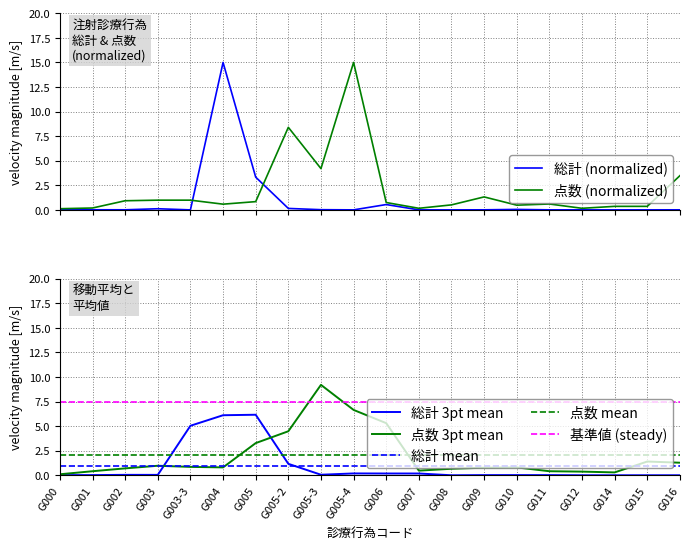

Which has a higher value, G005 or G007?

G005